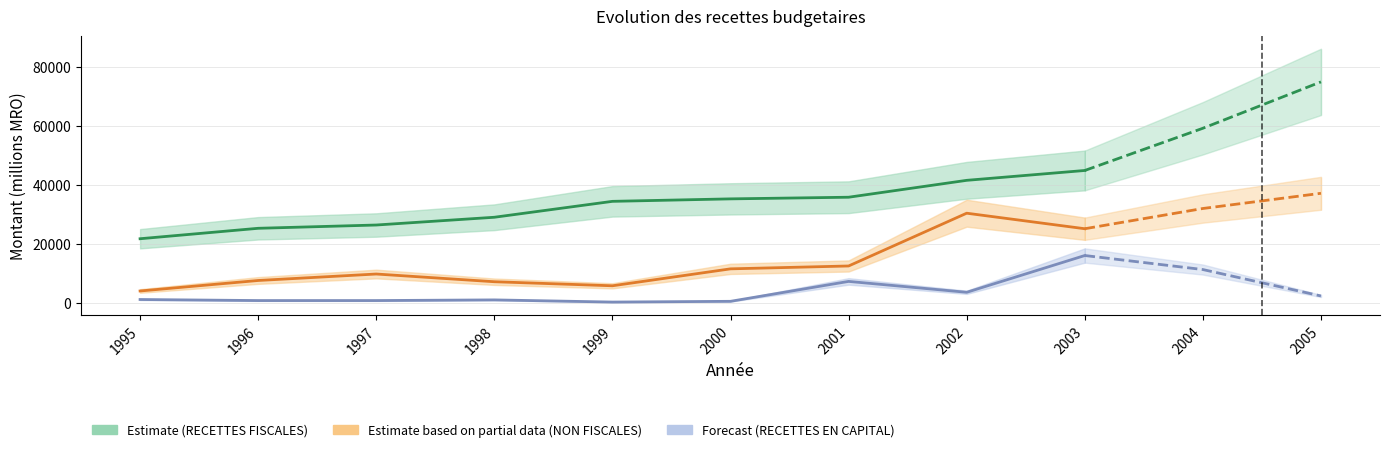

True or false: TOTAL RECETTES BUDGETAIRES and RECETTES FISCALES intersect in this chart.

False